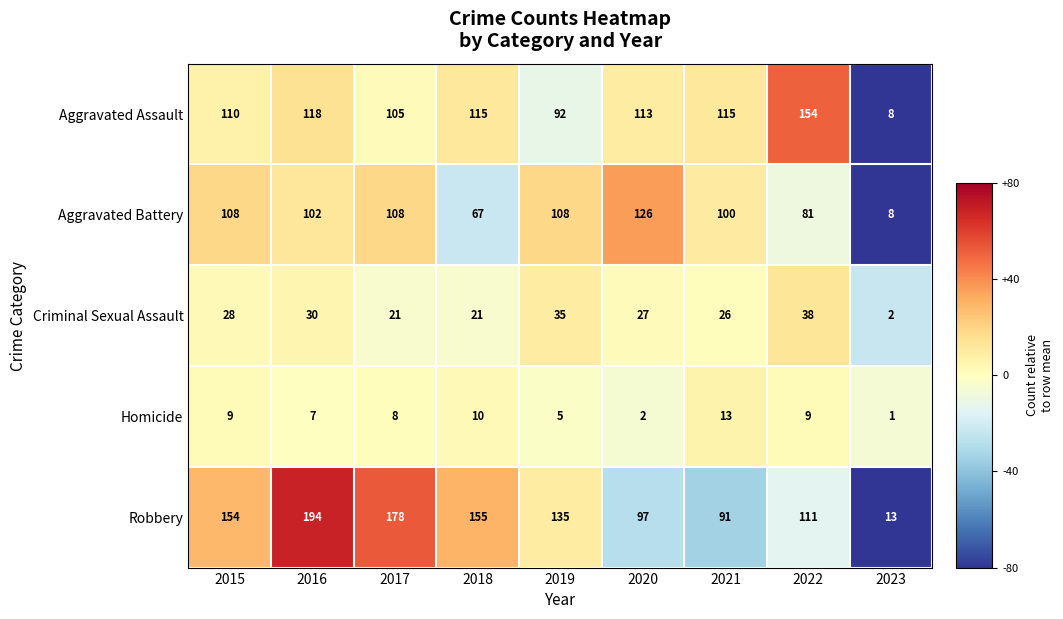

Where is Aggravated Battery nearest to the value 67?

2018